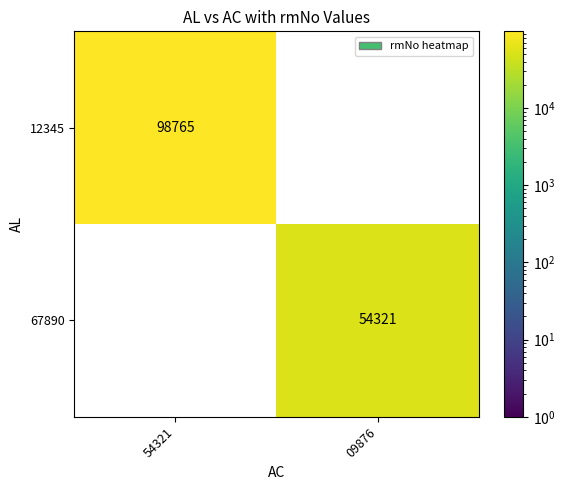

What is the difference between the highest and lowest values at 09876?

54321